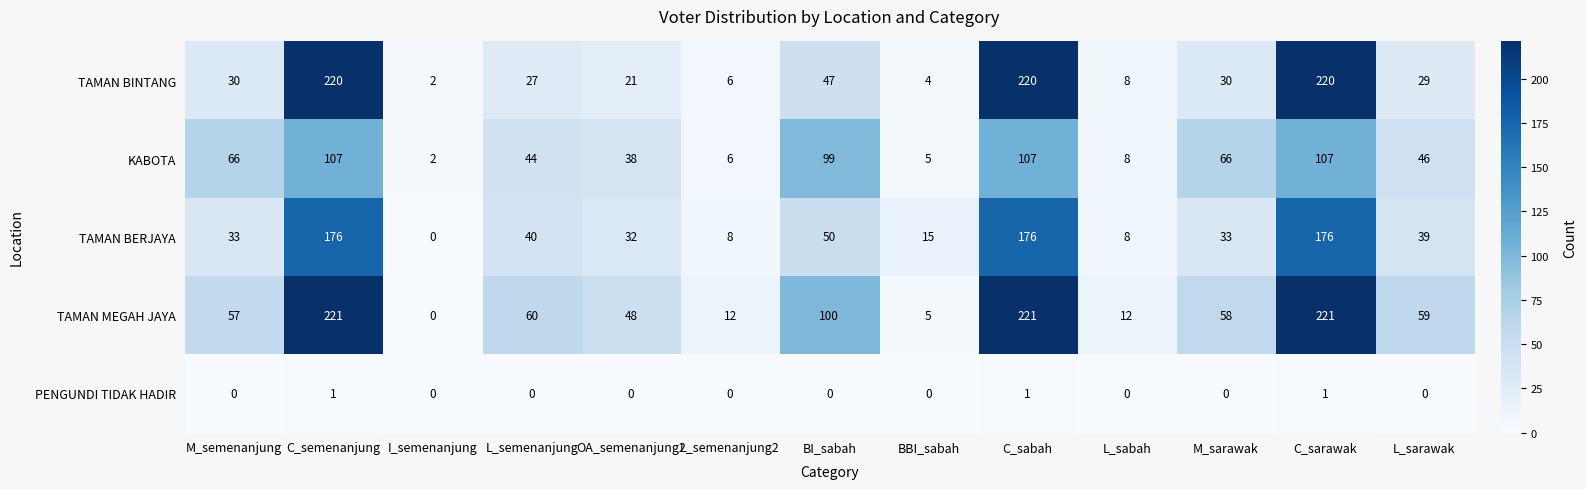

Which series has the widest spread of values?

TAMAN MEGAH JAYA